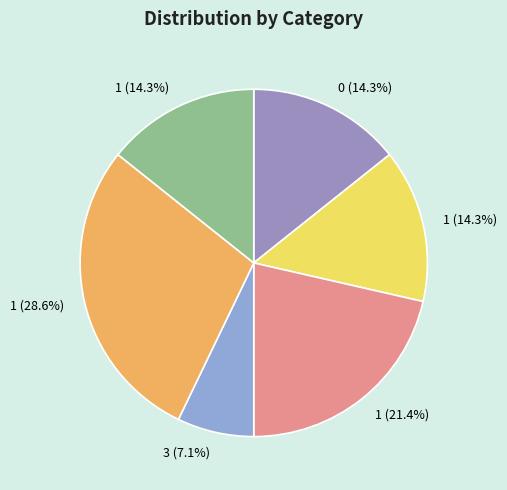

How many slices are in this pie chart?

6